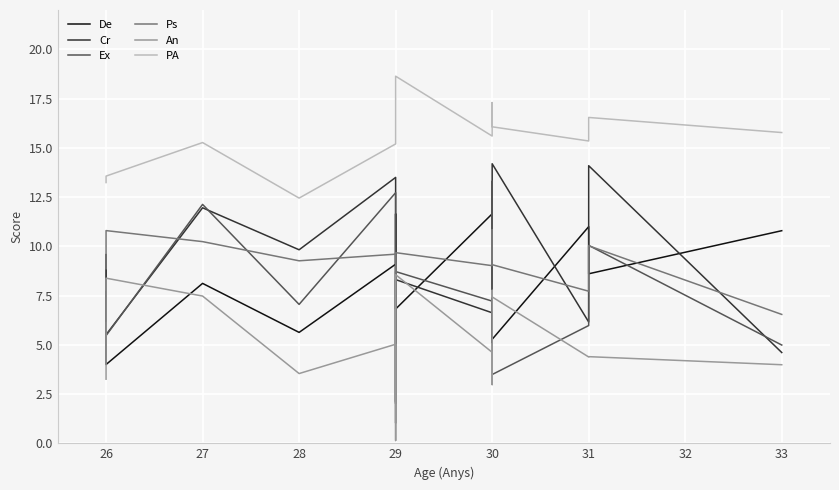

Between 28 and 26, which is larger?

28